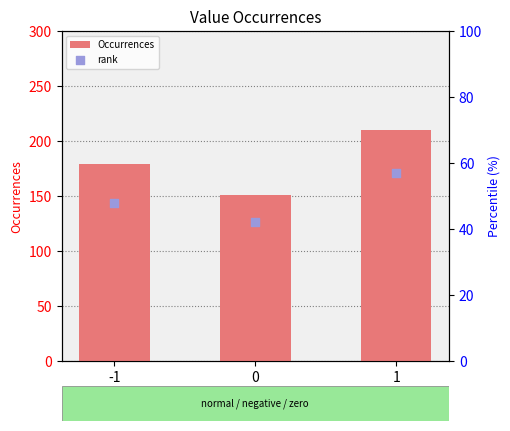

Which series has the largest total across all categories?

Occurrences